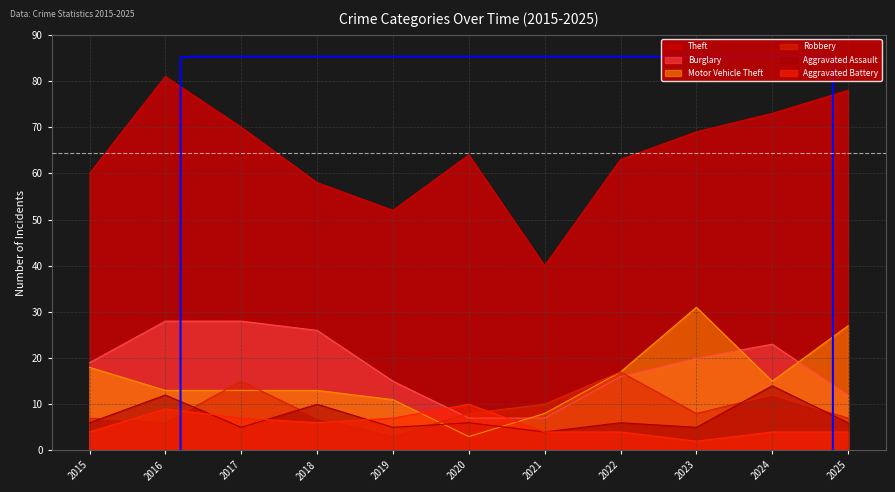

In Robbery, how many points are higher than both neighbors (excluding endpoints)?

3